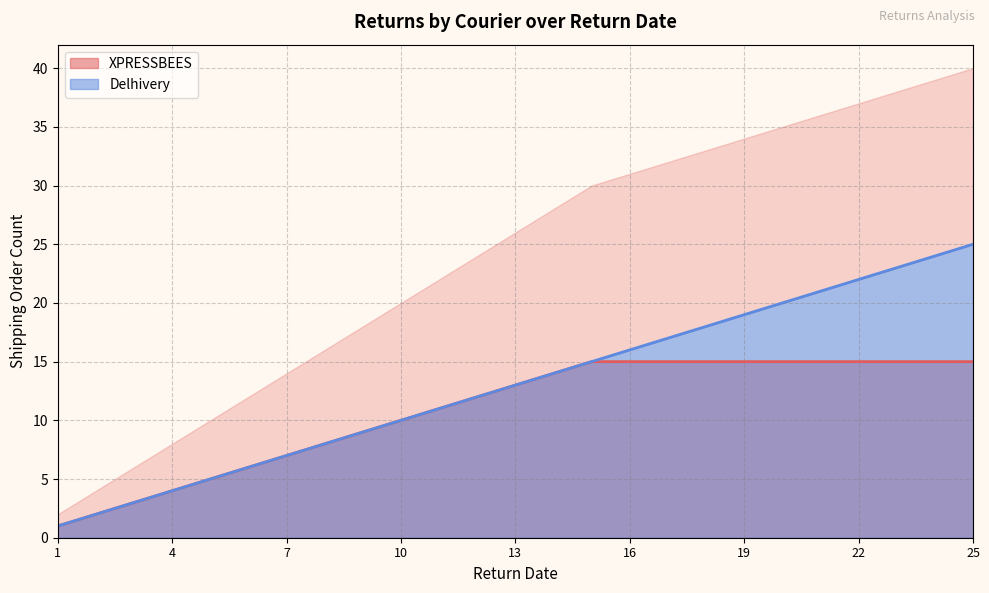

The XPRESSBEES series shows 1 at 1. True or false?

True